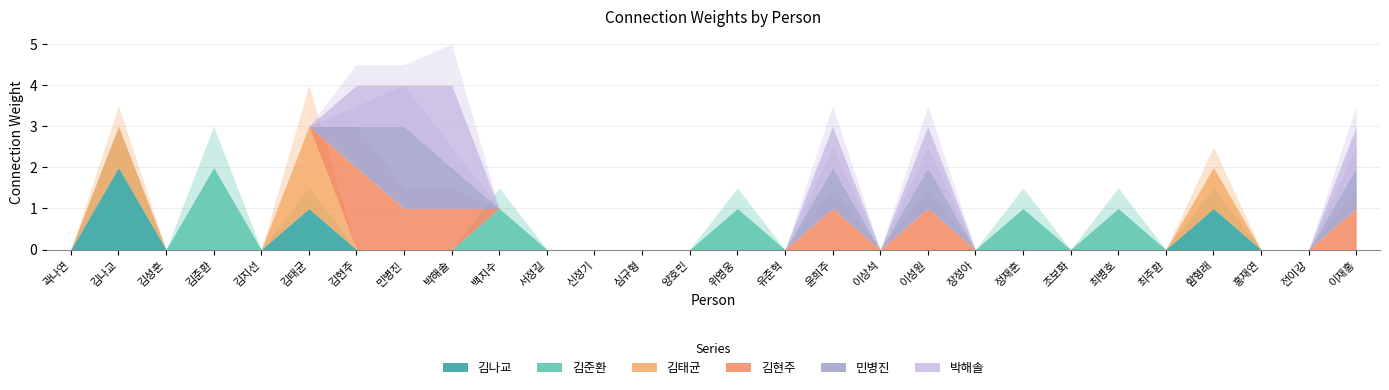

The value of 김나교 at 김나교 is 2. True or false?

True